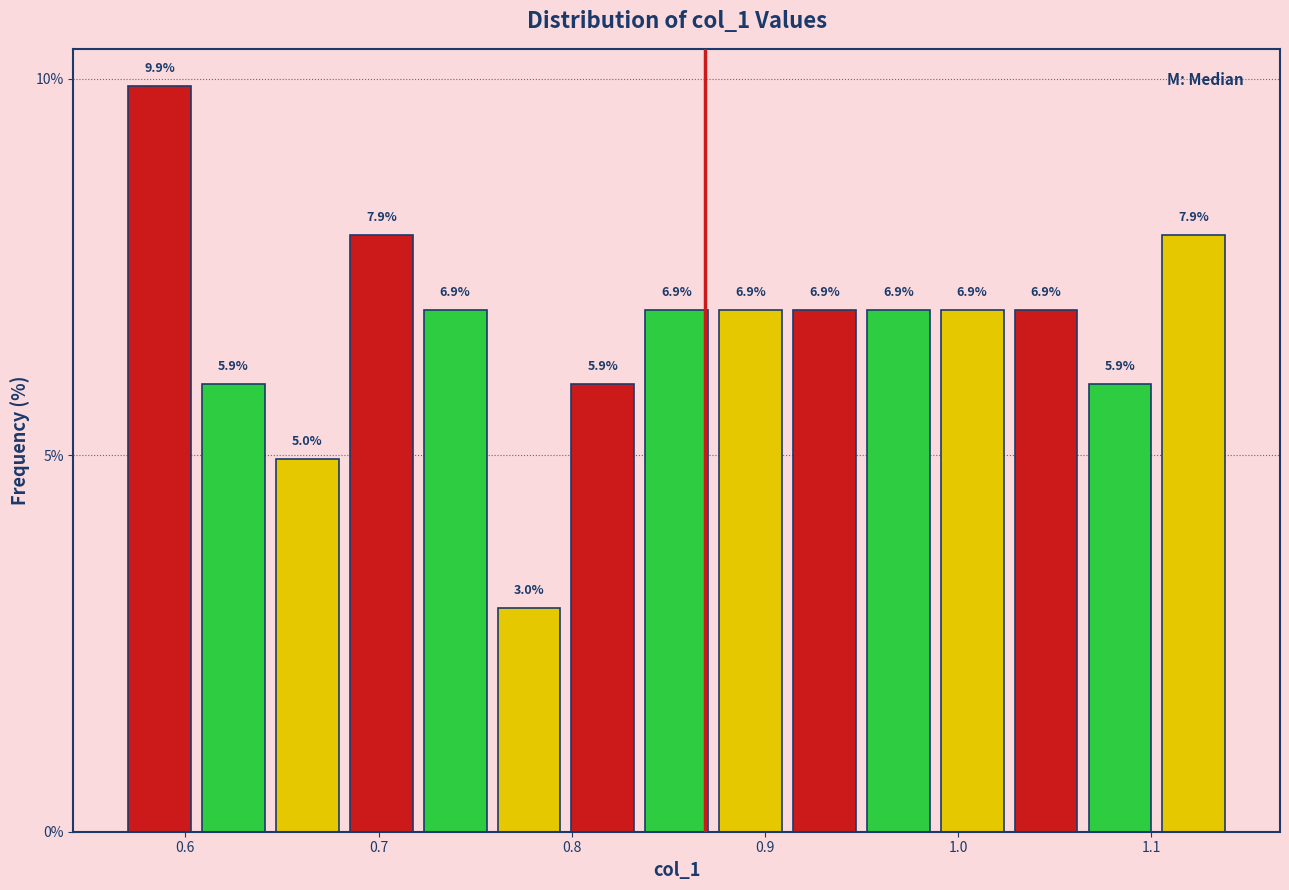

Around what value on the x-axis is the tallest bar? Give the approximate position of its centre, as read against the axis.

0.59